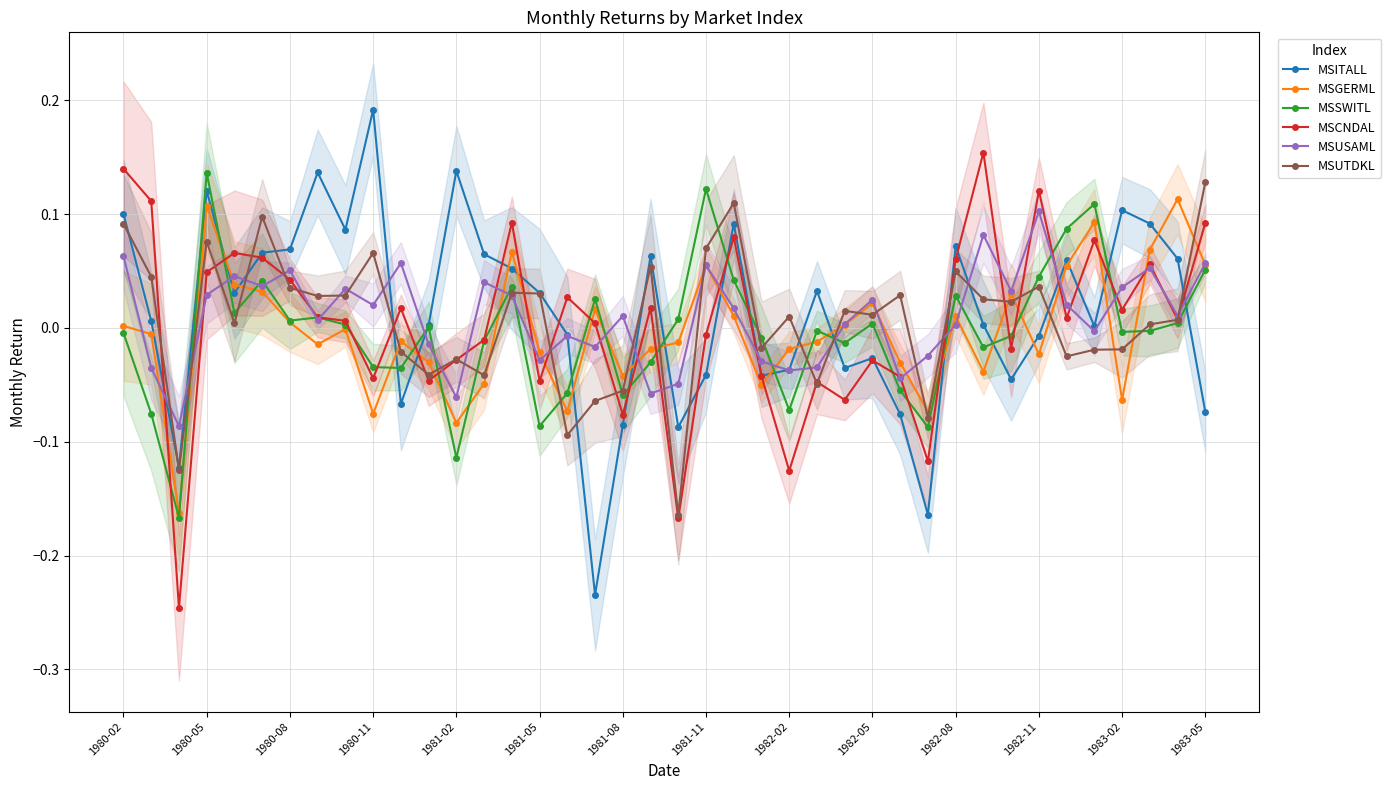

How many times do MSUTDKL and MSSWITL cross each other?

16